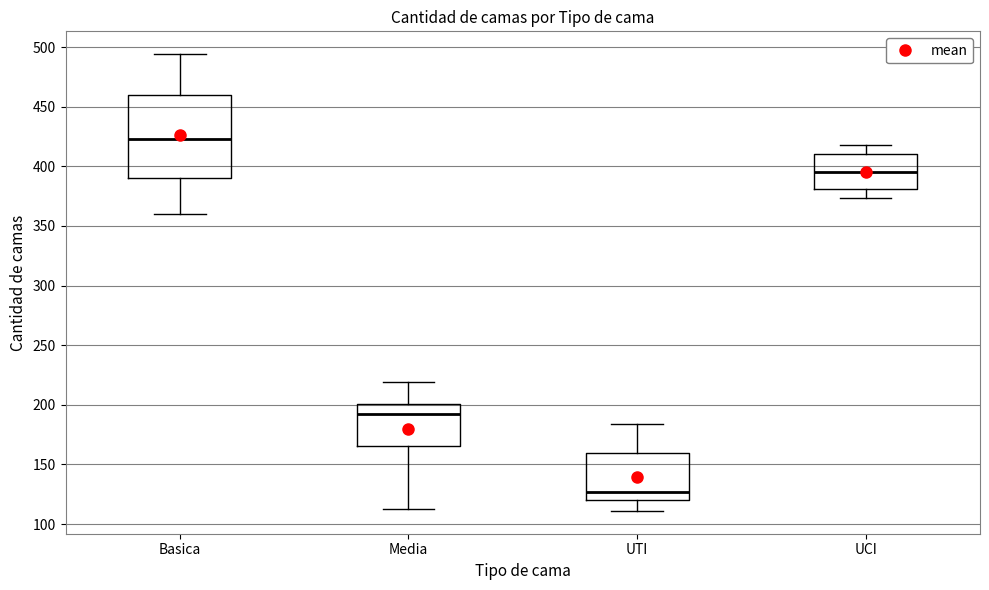

Reading left to right, transcribe this box plot: for each box, give where its median line is, the range the box spans, and where its two whiskers end, as read against the y-axis. The values are not printed on the chart, so give them approximately, as read against the axis.

Basica: median 425, box 390 to 460, whiskers 360 to 495
Media: median 195, box 165 to 200, whiskers 115 to 220
UTI: median 125, box 120 to 160, whiskers 110 to 185
UCI: median 395, box 380 to 410, whiskers 375 to 420